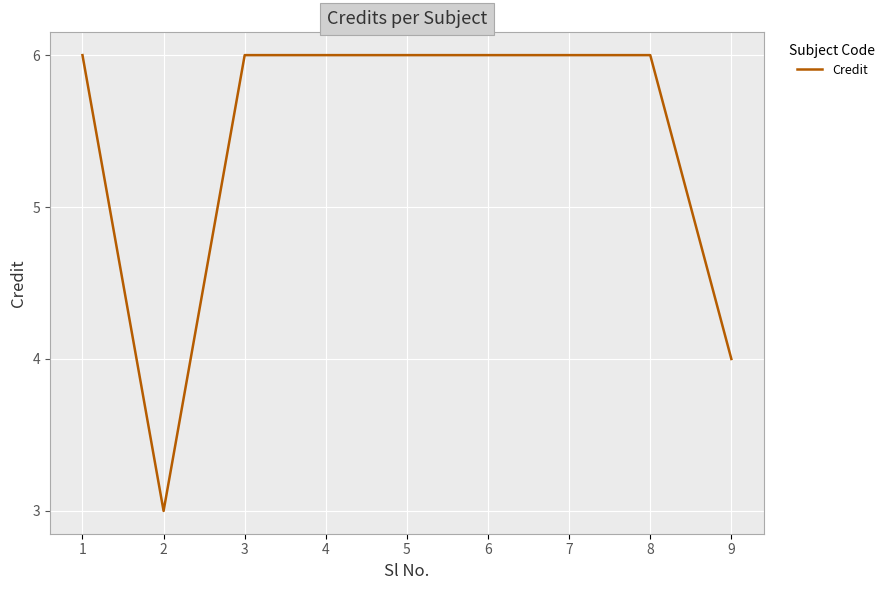

Does the chart have visible grid lines?

Yes